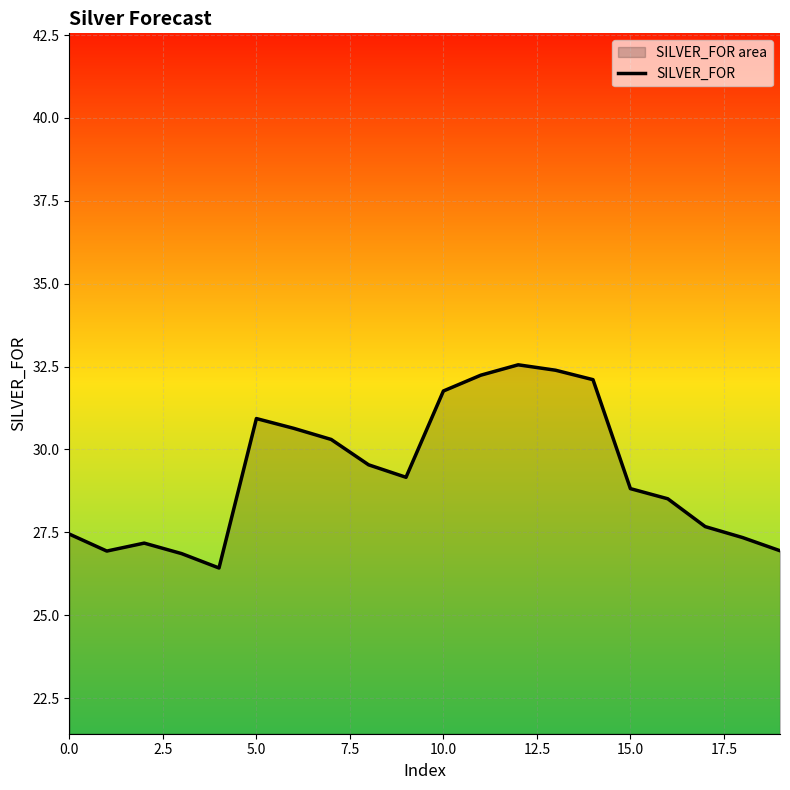

At which category does the chart reach its peak across all series?

12